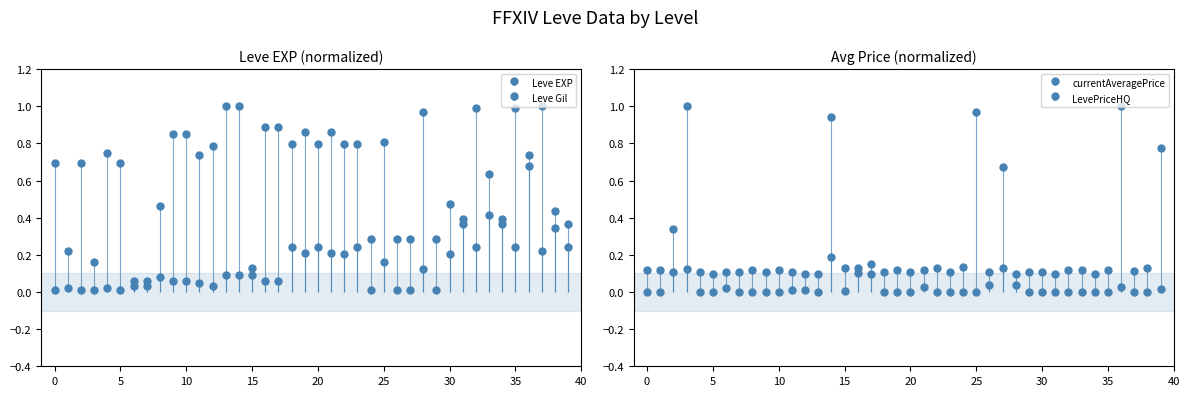

At which category does the chart reach its minimum across all series?

1